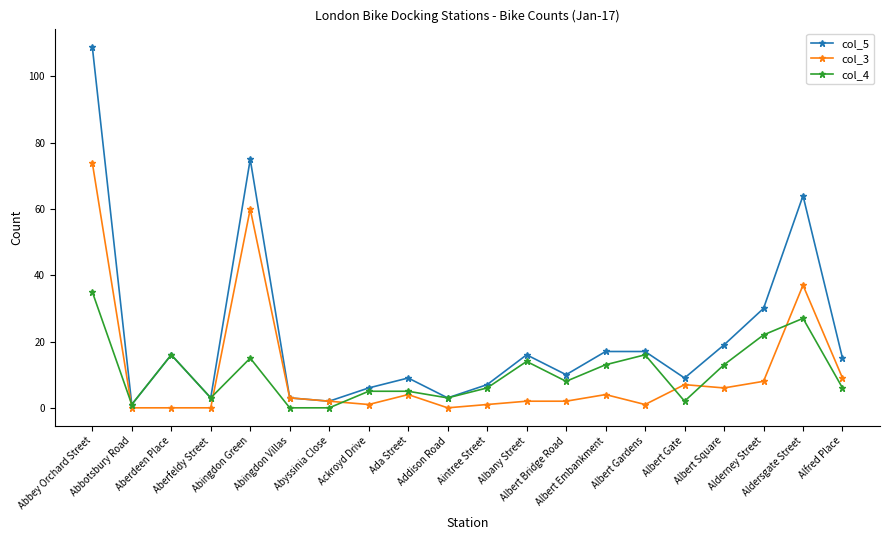

Reading left to right, what are all the values shown in this chart?

col_5: Abbey Orchard Street=109	Abbotsbury Road=1	Aberdeen Place=16	Aberfeldy Street=3	Abingdon Green=75	Abingdon Villas=3	Abyssinia Close=2	Ackroyd Drive=6	Ada Street=9	Addison Road=3	Aintree Street=7	Albany Street=16	Albert Bridge Road=10	Albert Embankment=17	Albert Gardens=17	Albert Gate=9	Albert Square=19	Alderney Street=30	Aldersgate Street=64	Alfred Place=15
col_3: Abbey Orchard Street=74	Abbotsbury Road=0	Aberdeen Place=0	Aberfeldy Street=0	Abingdon Green=60	Abingdon Villas=3	Abyssinia Close=2	Ackroyd Drive=1	Ada Street=4	Addison Road=0	Aintree Street=1	Albany Street=2	Albert Bridge Road=2	Albert Embankment=4	Albert Gardens=1	Albert Gate=7	Albert Square=6	Alderney Street=8	Aldersgate Street=37	Alfred Place=9
col_4: Abbey Orchard Street=35	Abbotsbury Road=1	Aberdeen Place=16	Aberfeldy Street=3	Abingdon Green=15	Abingdon Villas=0	Abyssinia Close=0	Ackroyd Drive=5	Ada Street=5	Addison Road=3	Aintree Street=6	Albany Street=14	Albert Bridge Road=8	Albert Embankment=13	Albert Gardens=16	Albert Gate=2	Albert Square=13	Alderney Street=22	Aldersgate Street=27	Alfred Place=6